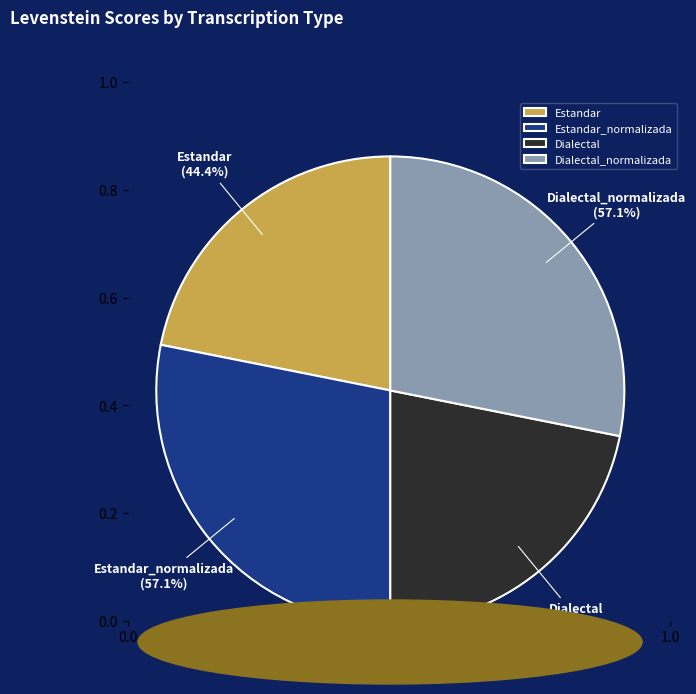

Count the number of slices in the pie.

4